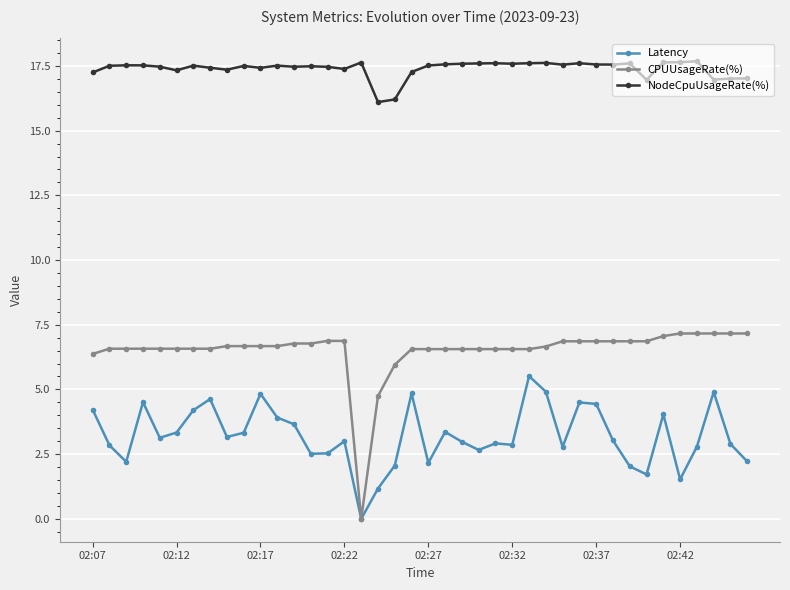

Is this an area chart (filled region under the line)?

No